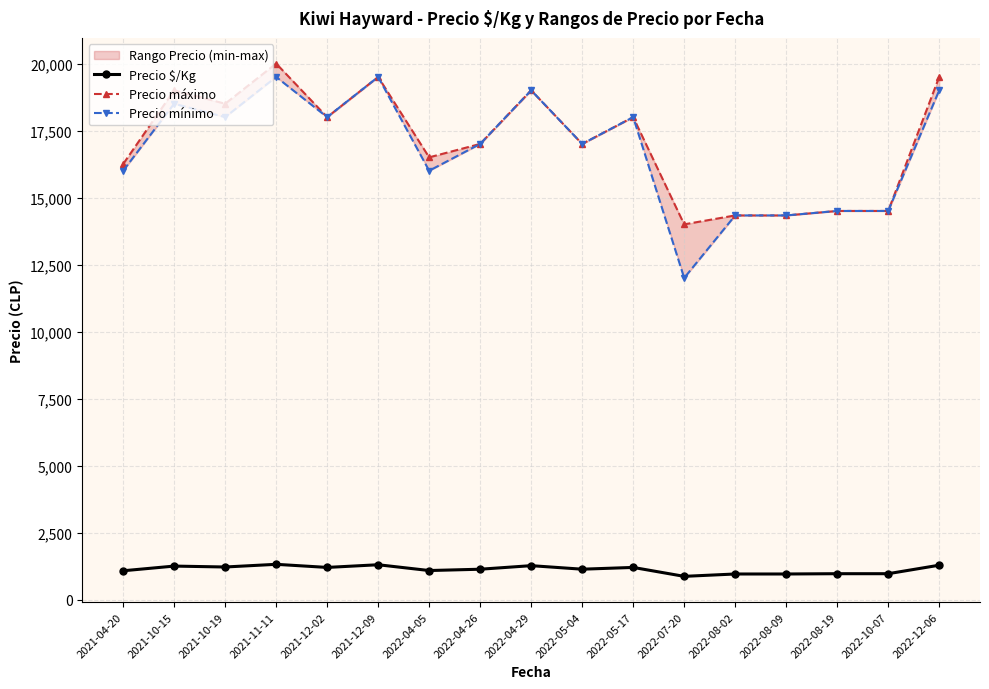

At which category does Precio máximo reach its first local peak?

2021-10-15